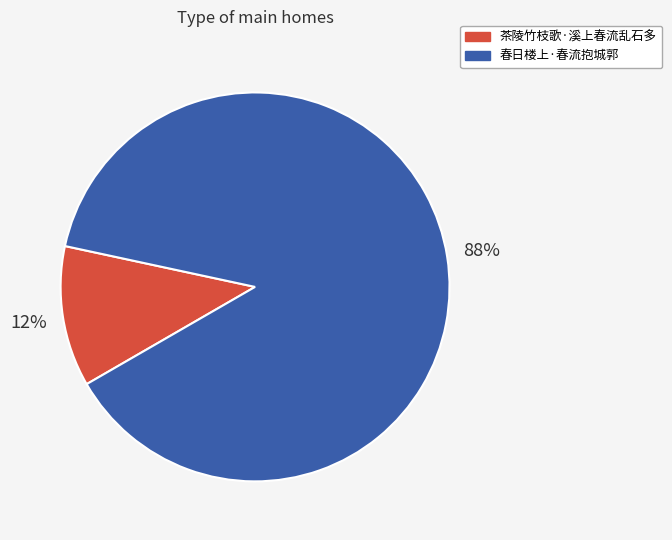

Combined, do 茶陵竹枝歌·溪上春流乱石多 and 春日楼上·春流抱城郭 account for over 50%?

Yes